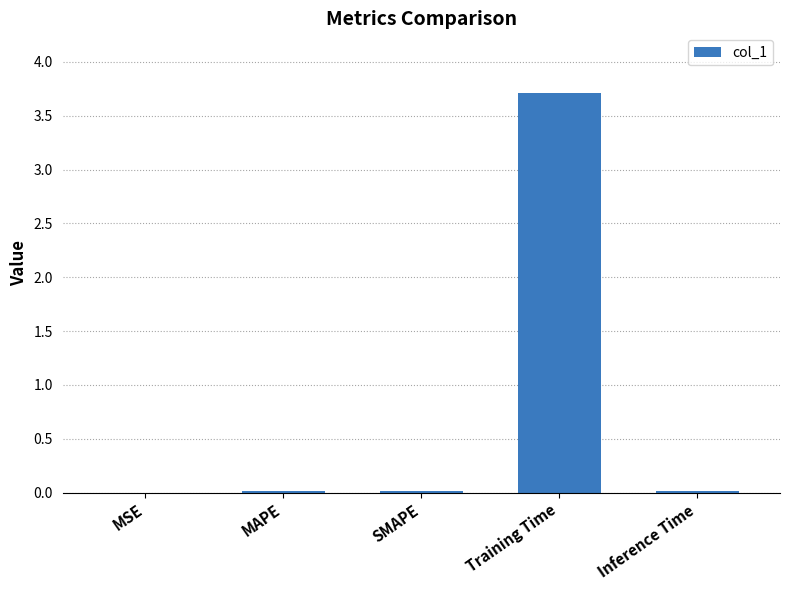

Count the number of categories in the chart.

5